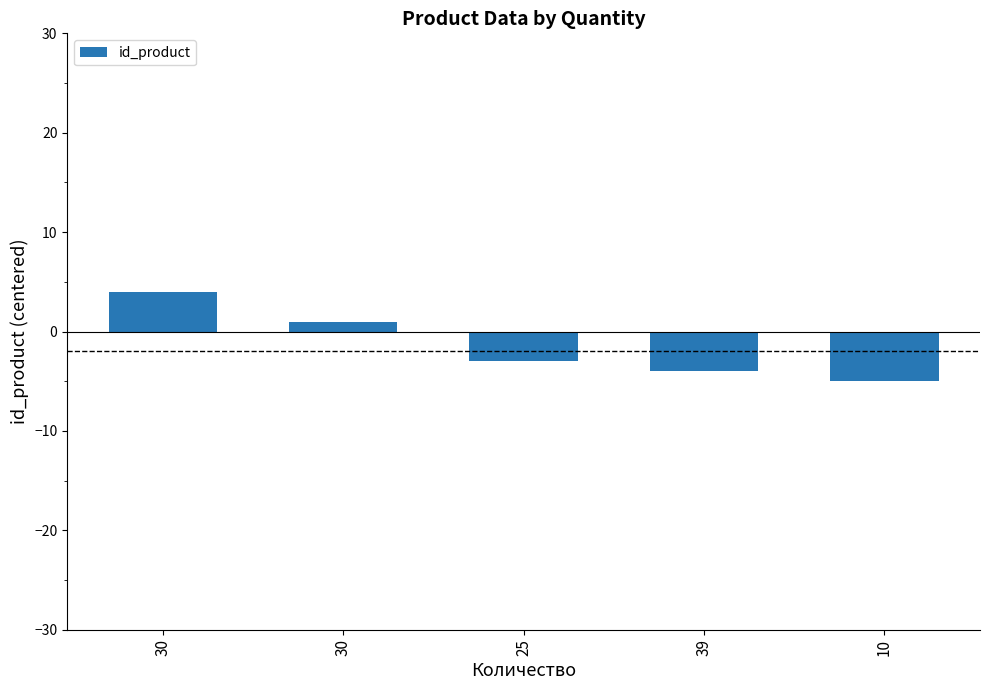

Does the chart contain any negative values?

Yes